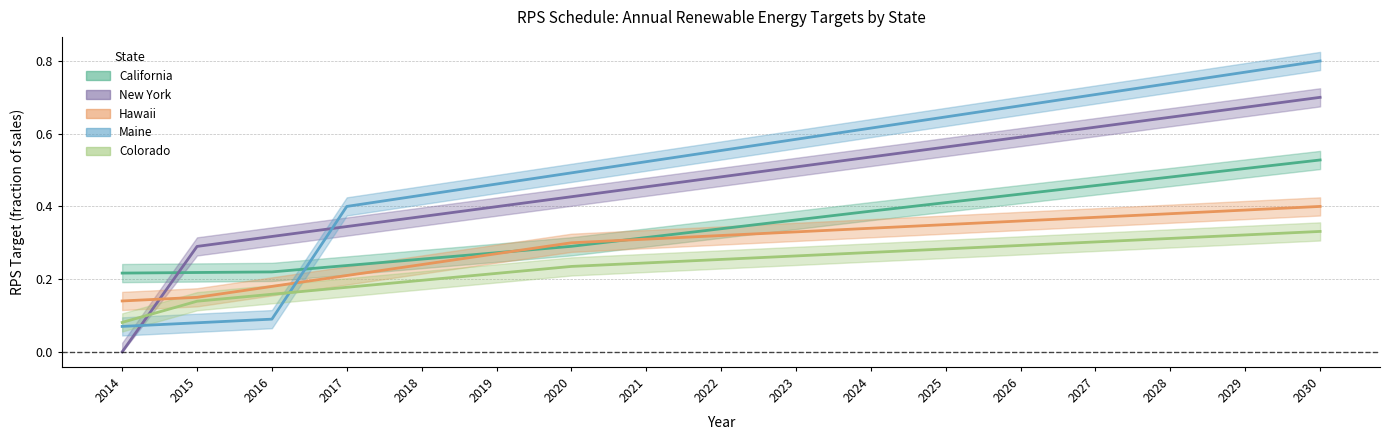

At which label is Colorado closest to 0?

2014